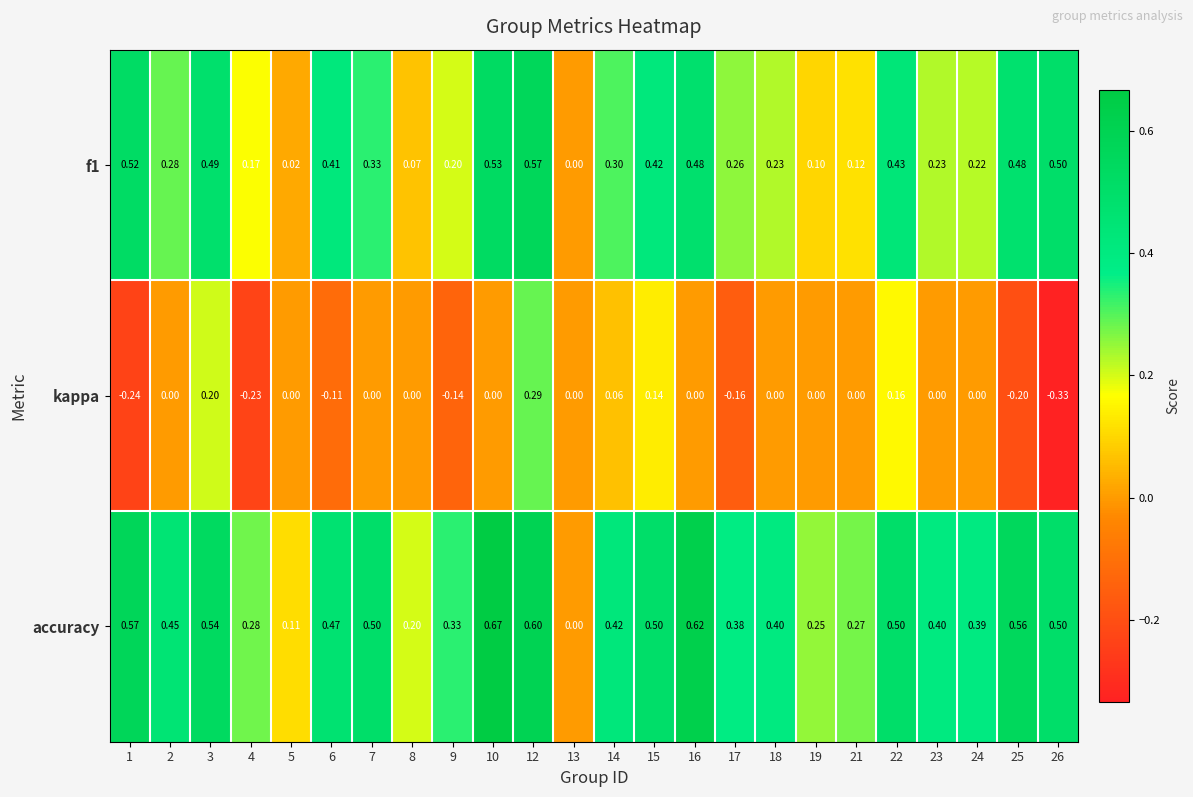

Is the value of accuracy at 24 greater than the value of f1 at 18?

Yes